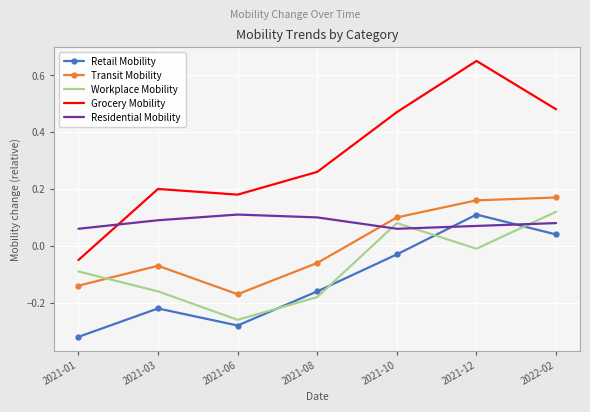

Which series has the largest total across all categories?

Grocery Mobility